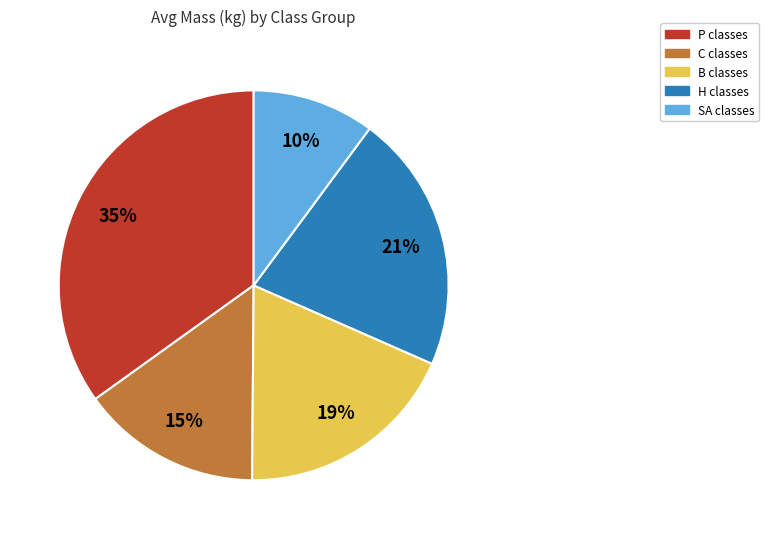

Combined, do H classes and SA classes account for over 50%?

No